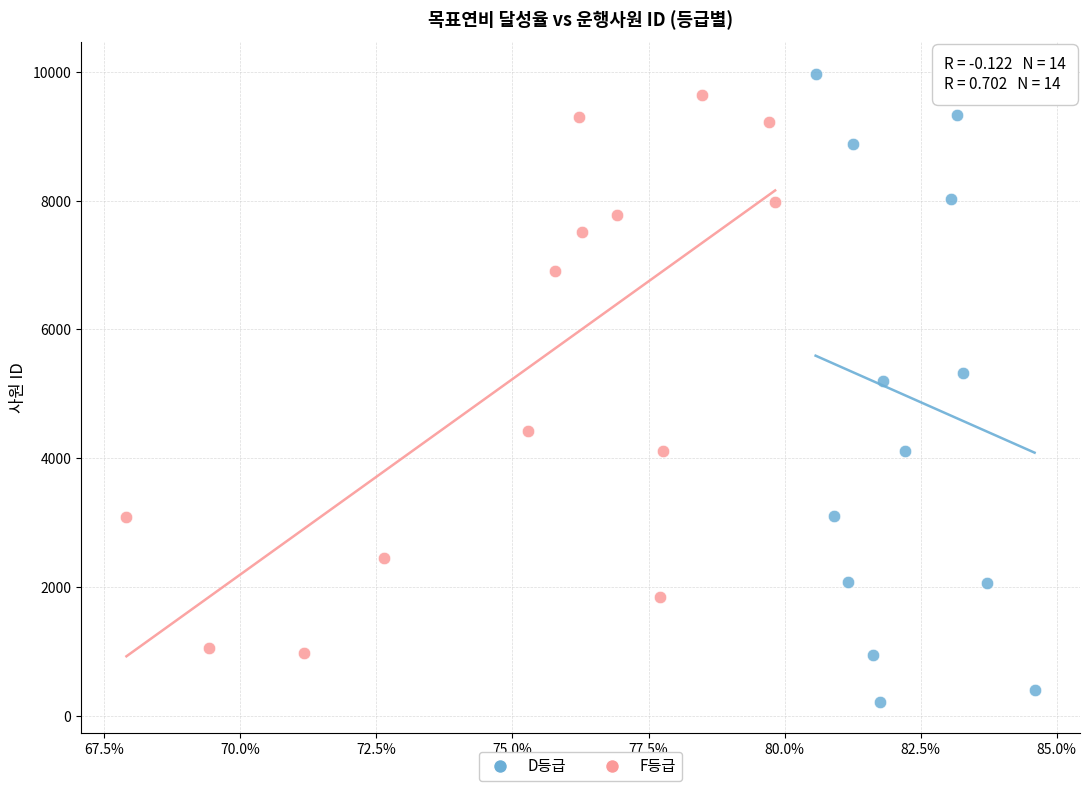

Which series reaches the maximum Y coordinate?

D등급